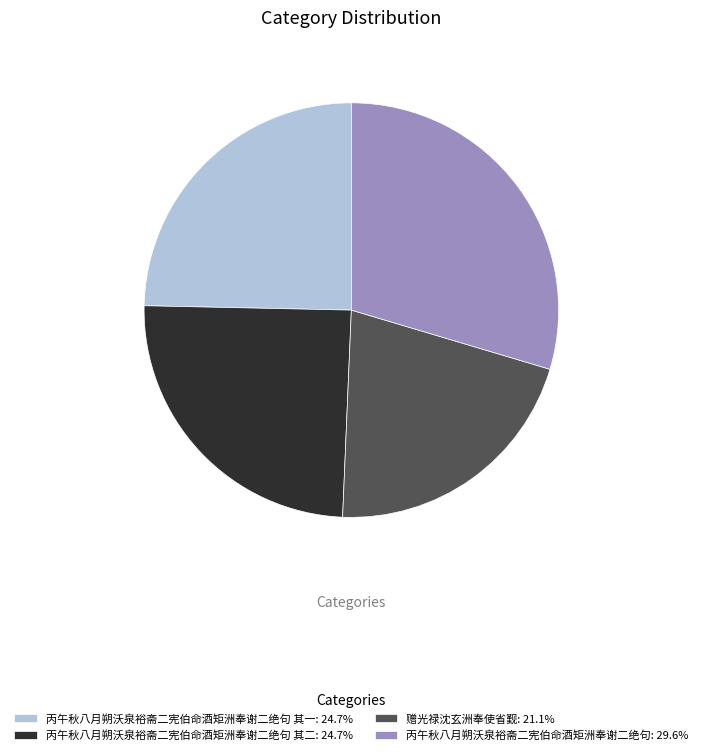

What is the ratio of the value at 赠光禄沈玄洲奉使省觐: 21.1% to the value at 丙午秋八月朔沃泉裕斋二宪伯命酒矩洲奉谢二绝句: 29.6%?

0.7